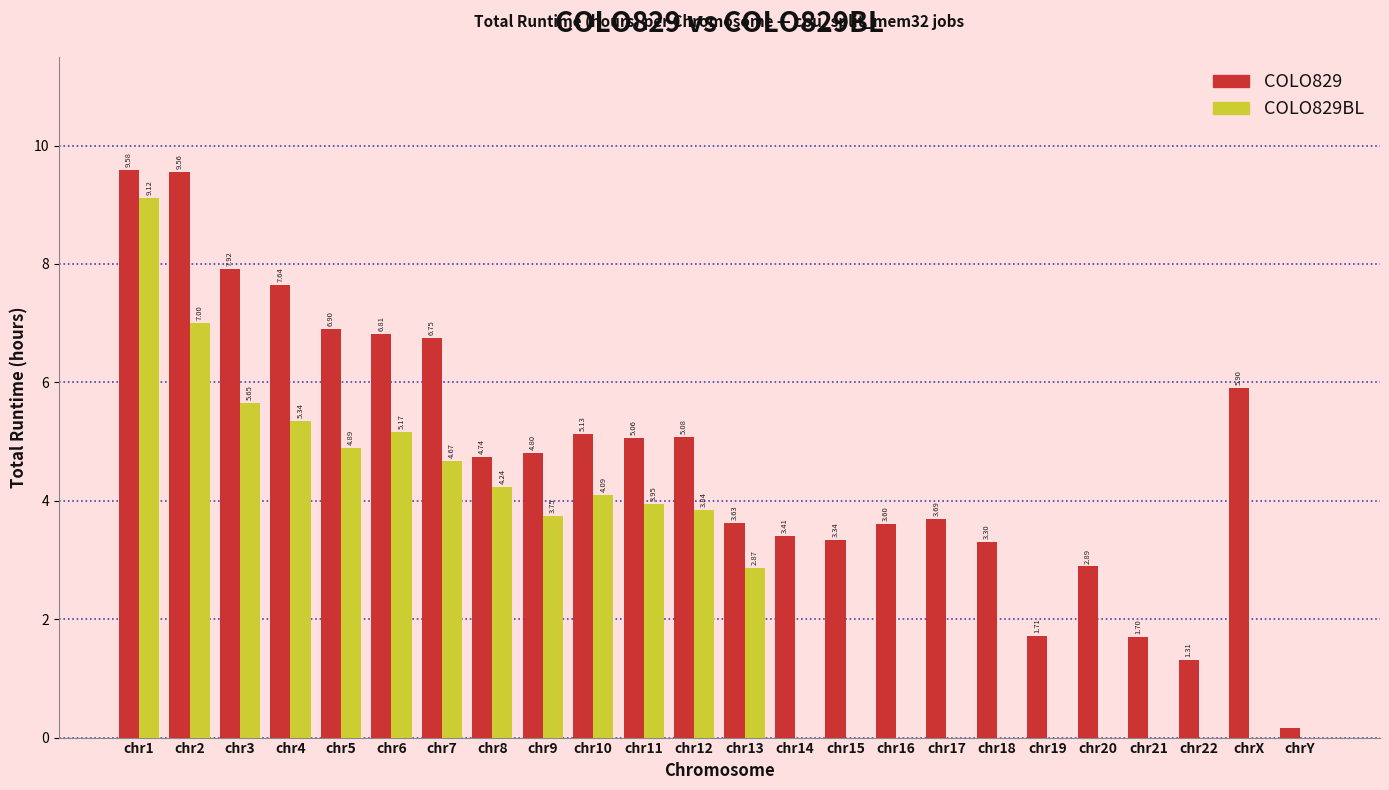

What is the sum of the COLO829 values at chr15 and chr20?

6.2